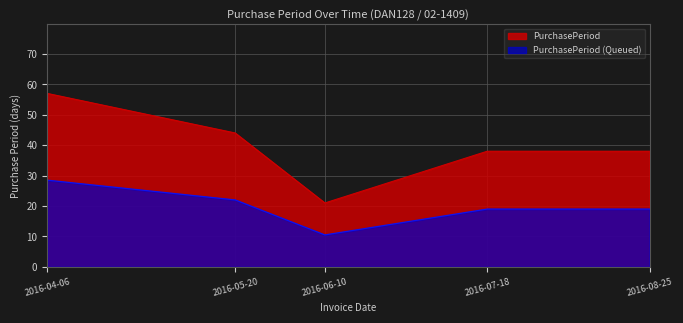

What is the smallest value displayed?

10.5